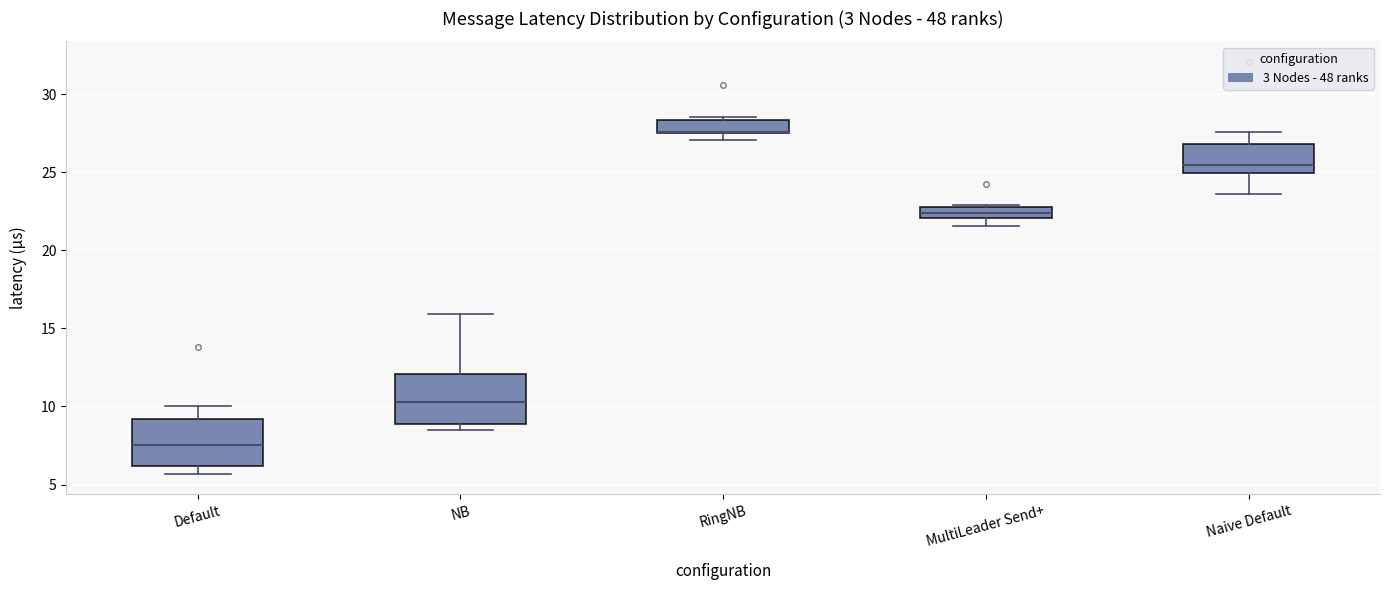

Where does the lower whisker of the box for Naive Default end on the y-axis? The values are not printed on the chart, so give them approximately, as read against the axis.

23.5